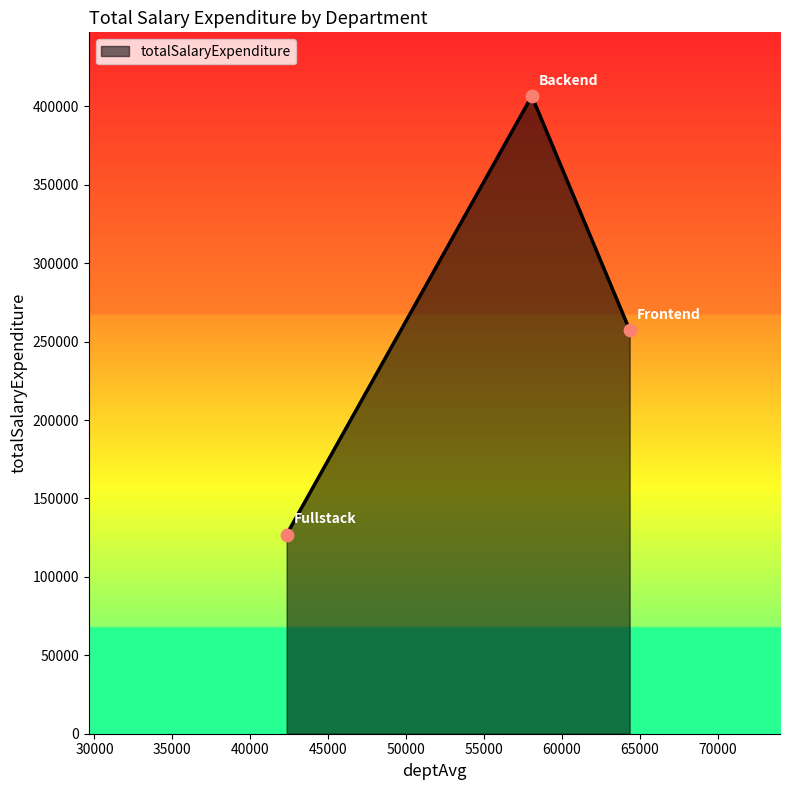

What is the smallest value displayed?

127000.0